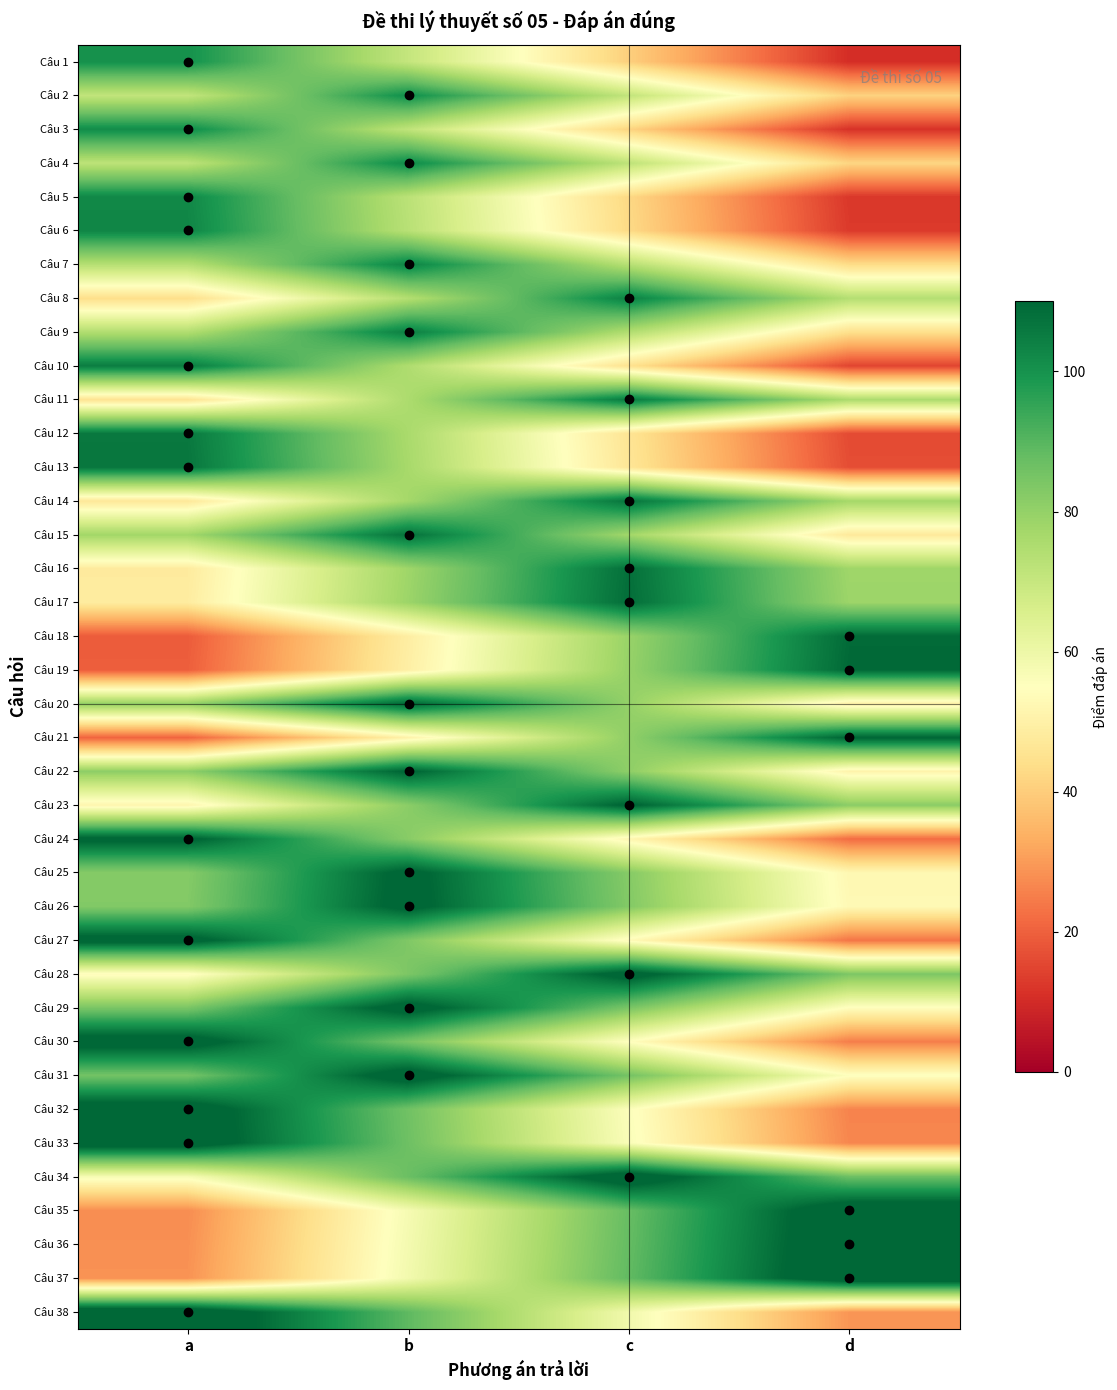

What is the spread (max minus min) of values at b?

66.5